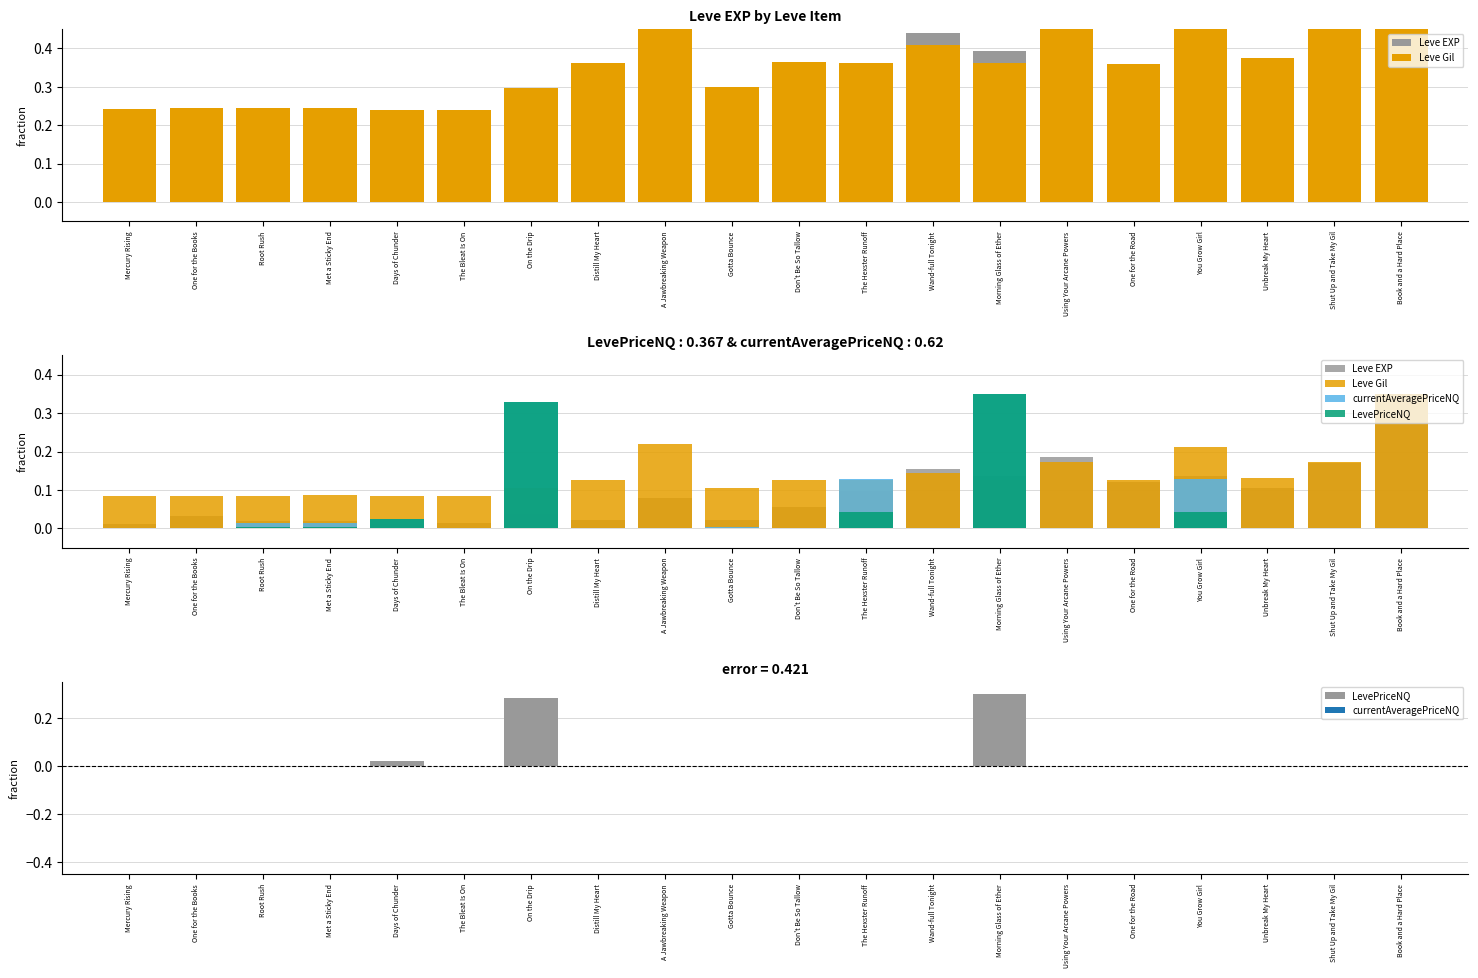

Where is LevePriceNQ nearest to the value 0?

Mercury Rising